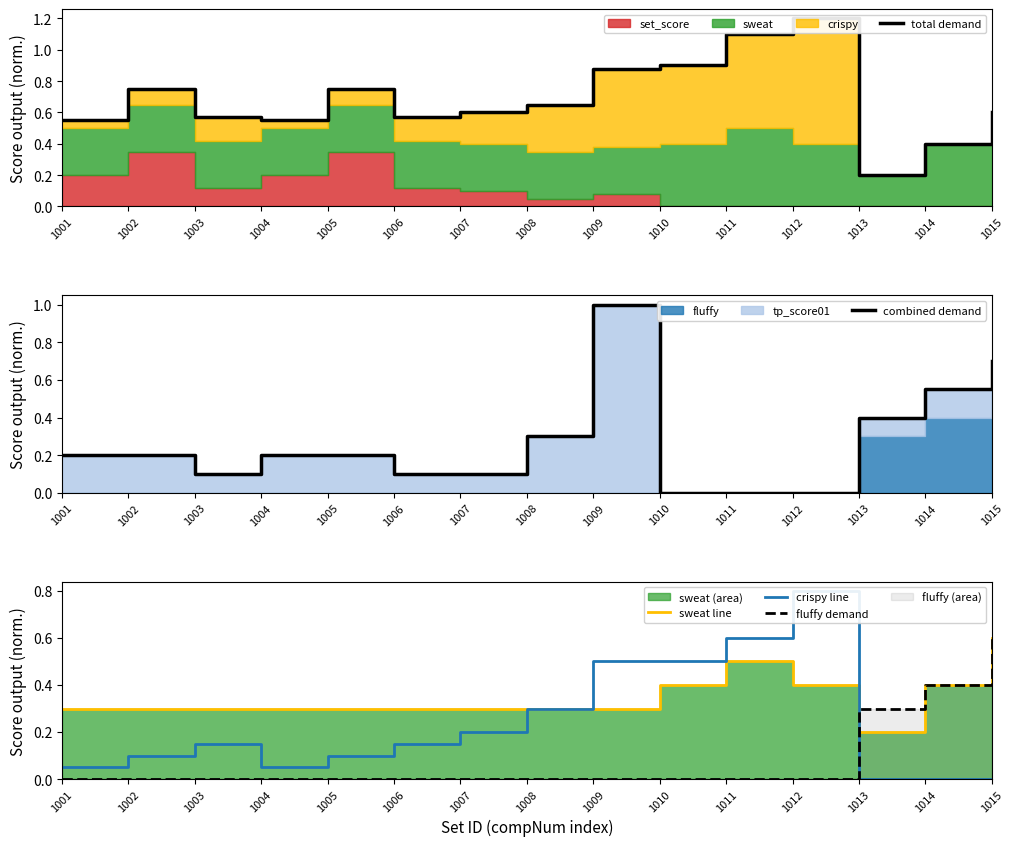

Between which two adjacent categories do fluffy demand and sweat line first intersect?

1012 and 1013